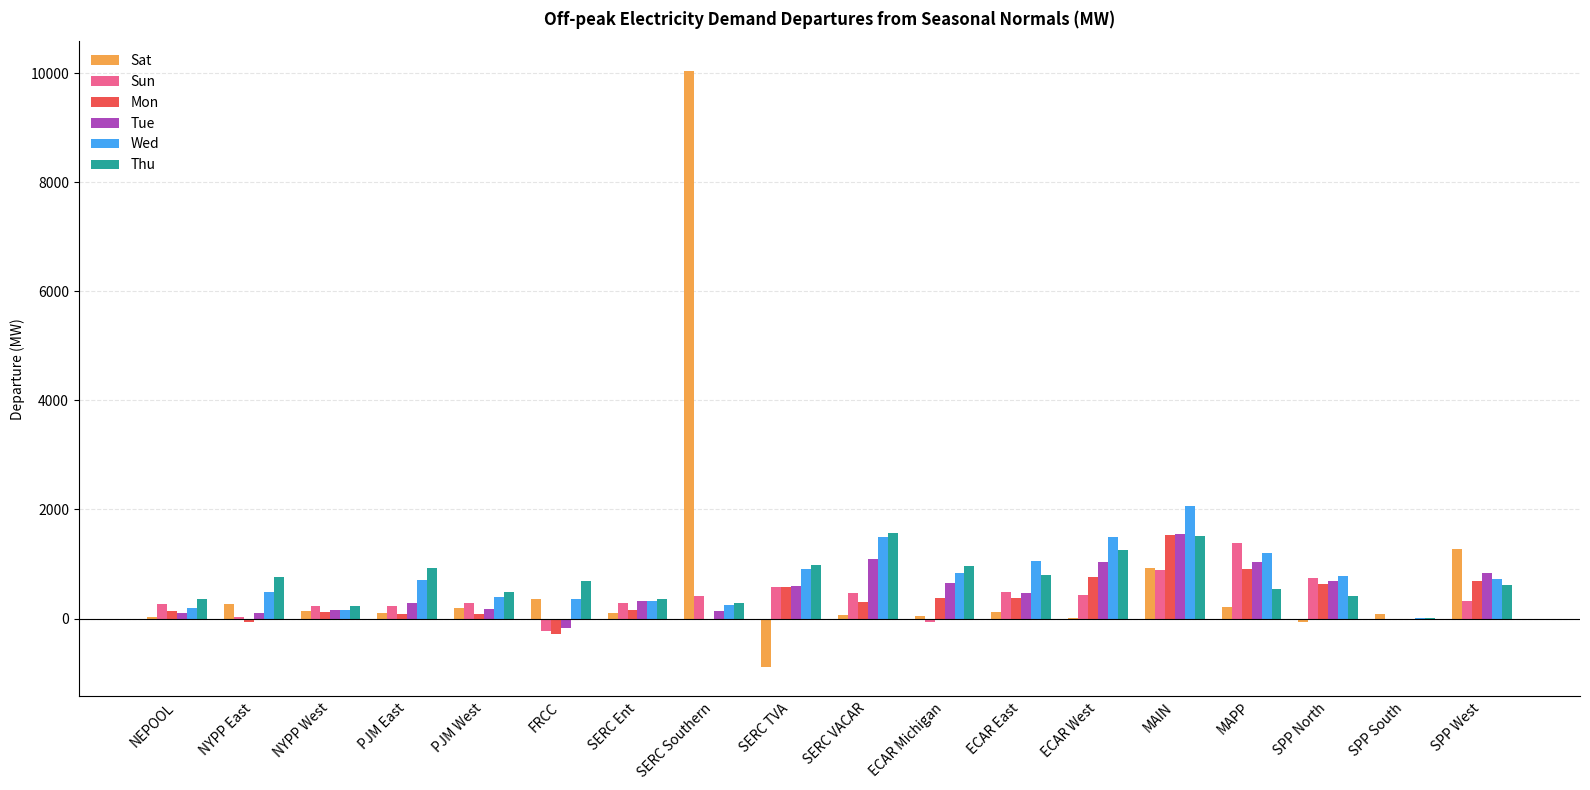

Where does the Thu series first go above 686?

NYPP East